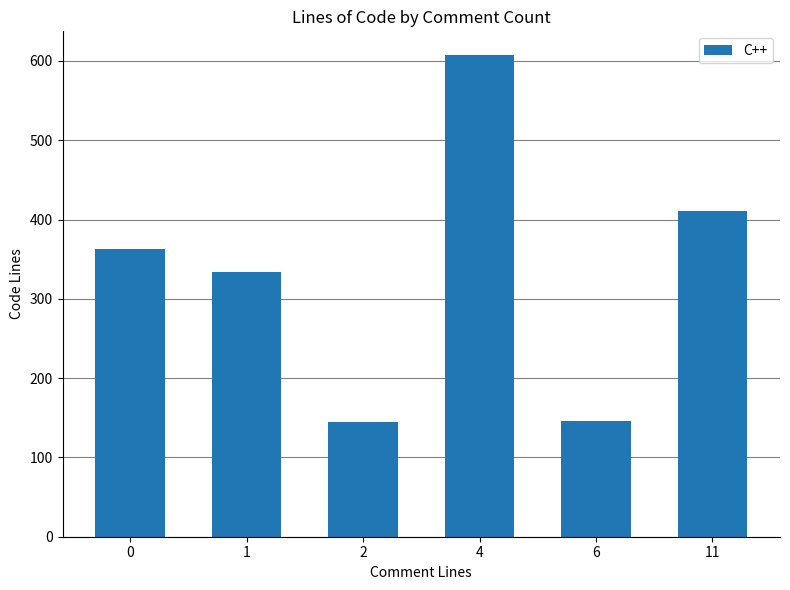

What is the greatest value displayed?

607